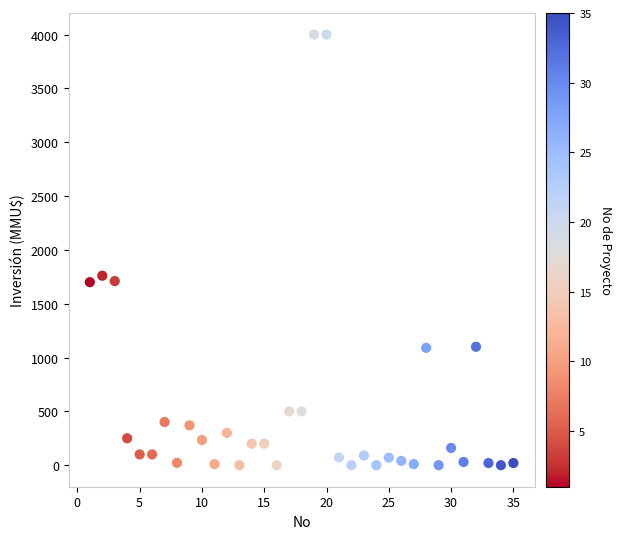

What is the range of X values (max minus min)?

34